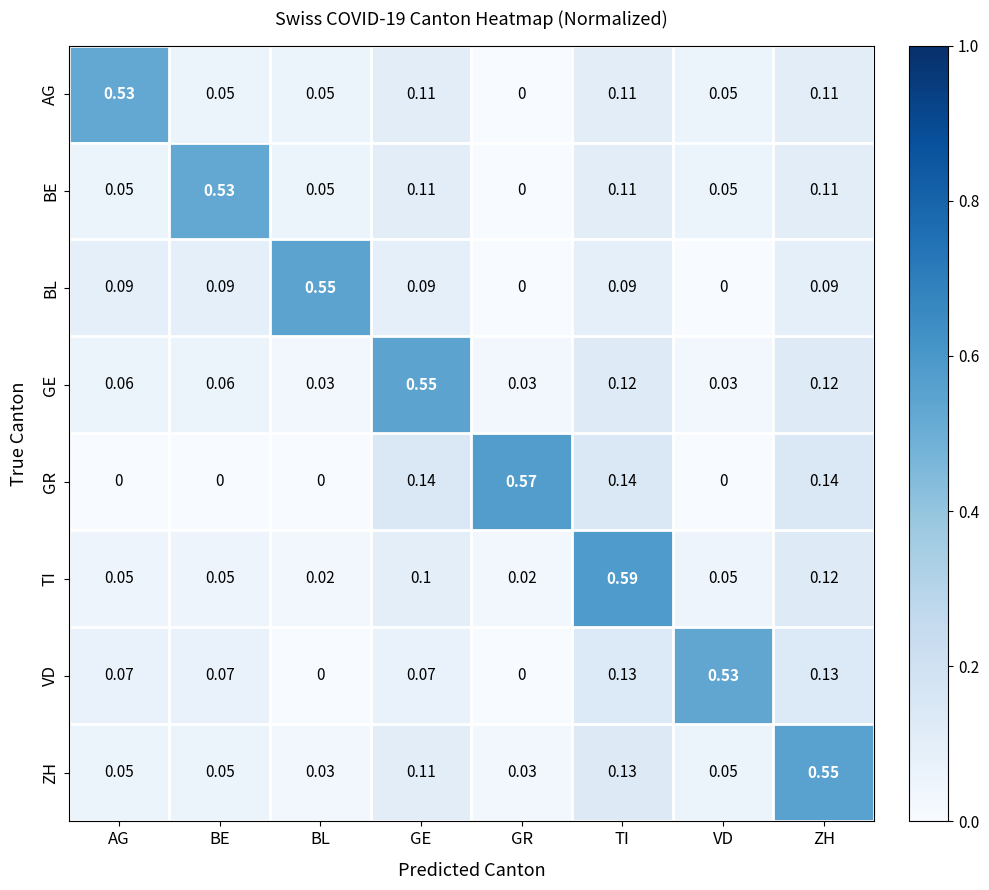

Which series changed the most between BE and BL?

BE